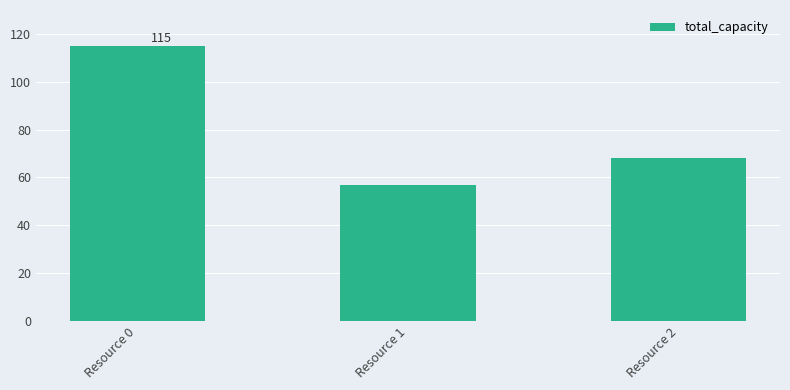

The chart shows a value of 184 at Resource 0. True or false?

False